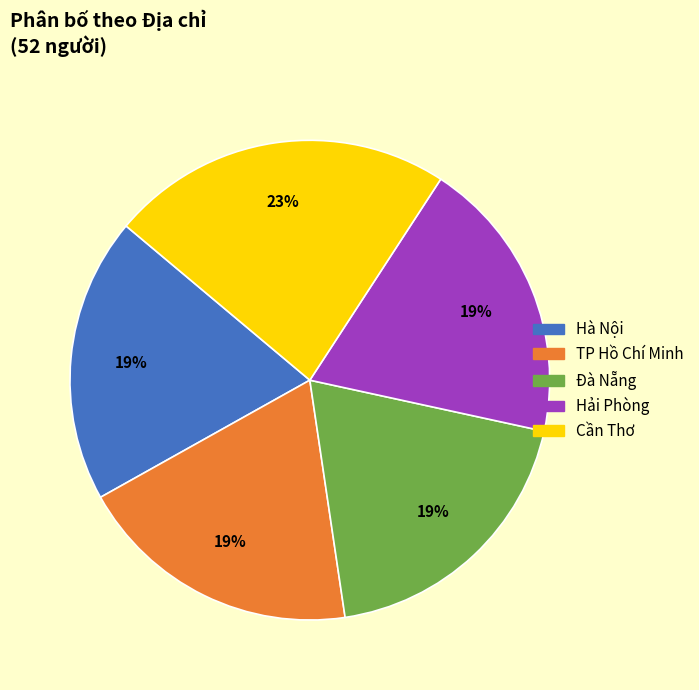

To the nearest percent, what is the average slice percentage?

20%